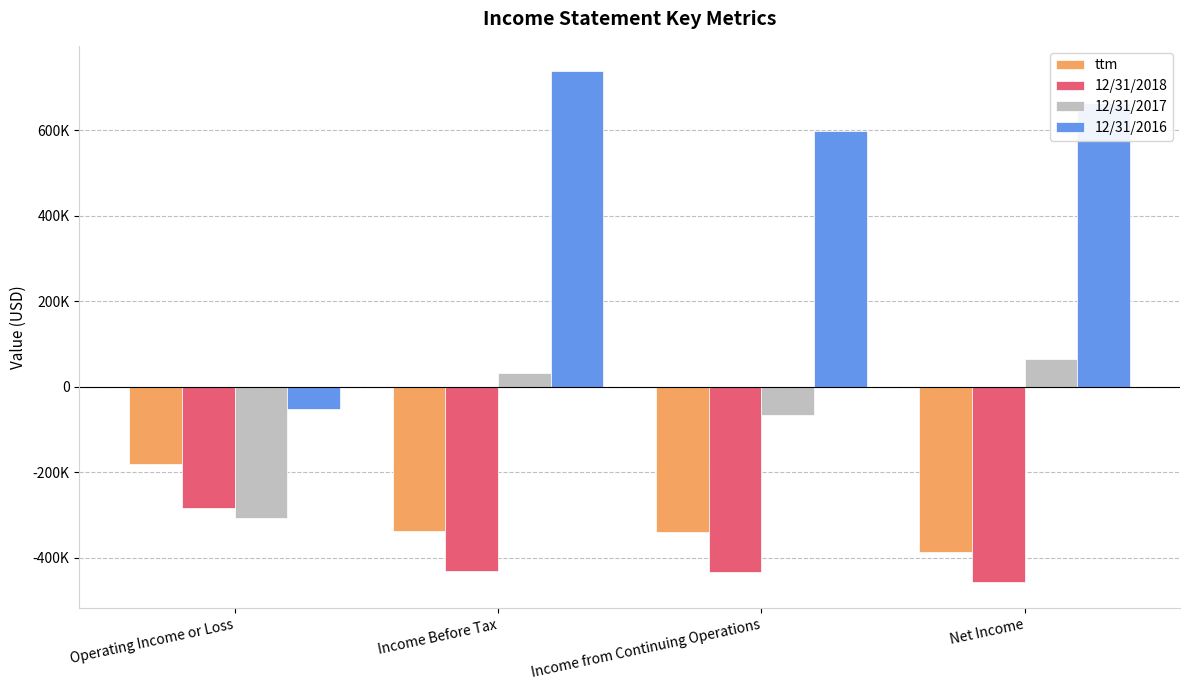

What is the maximum value for 12/31/2016?

737464